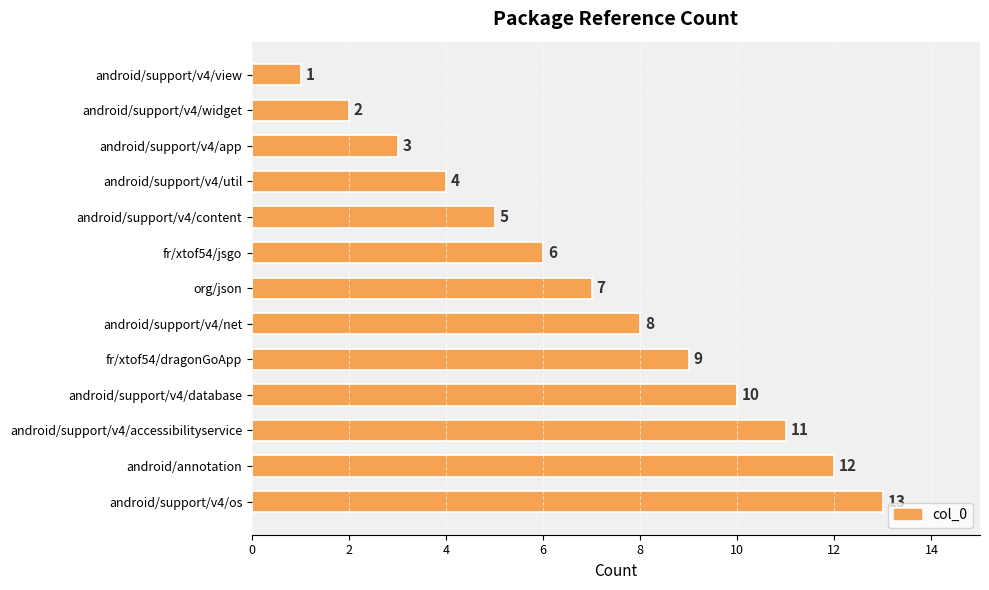

The chart shows a value of 6 at fr/xtof54/jsgo. True or false?

True